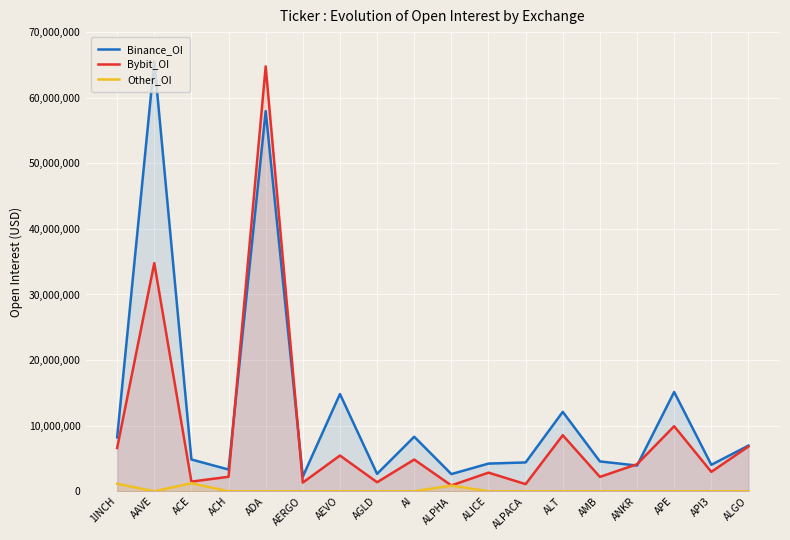

In Binance_OI, how many points are lower than both neighbors (excluding endpoints)?

6